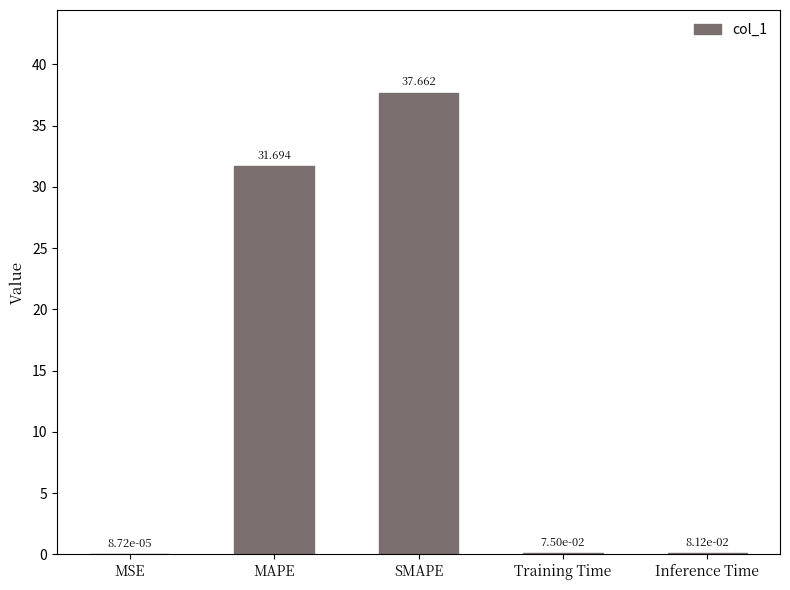

Which label corresponds to the largest value in the chart?

SMAPE